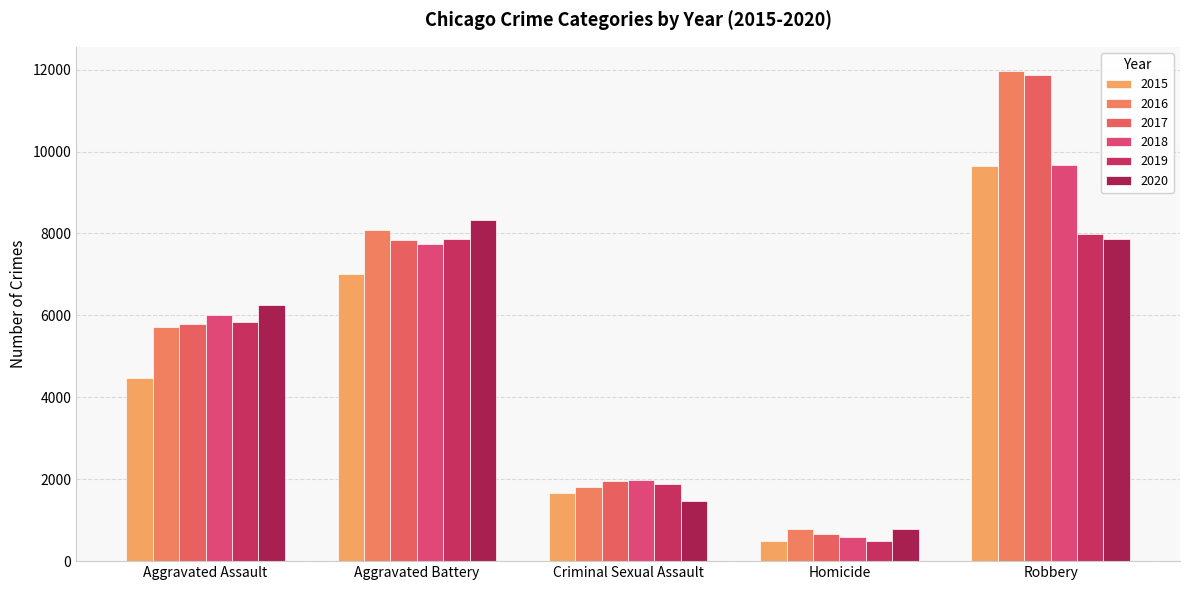

What is the label of the 5th bar from the left?

Robbery